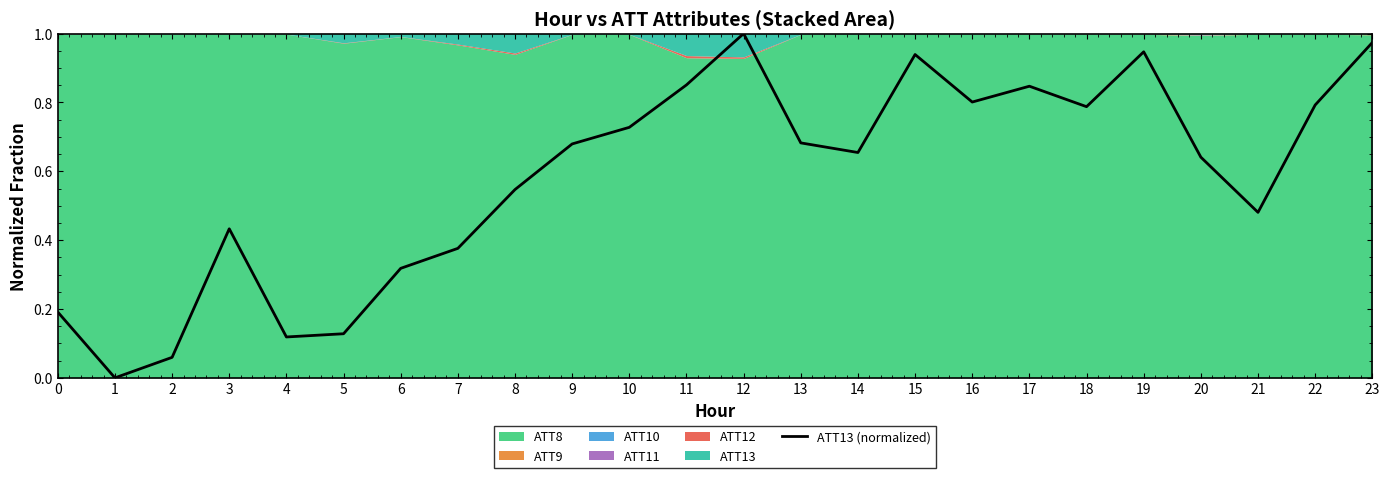

What is the difference between the second highest and minimum values?

1.0